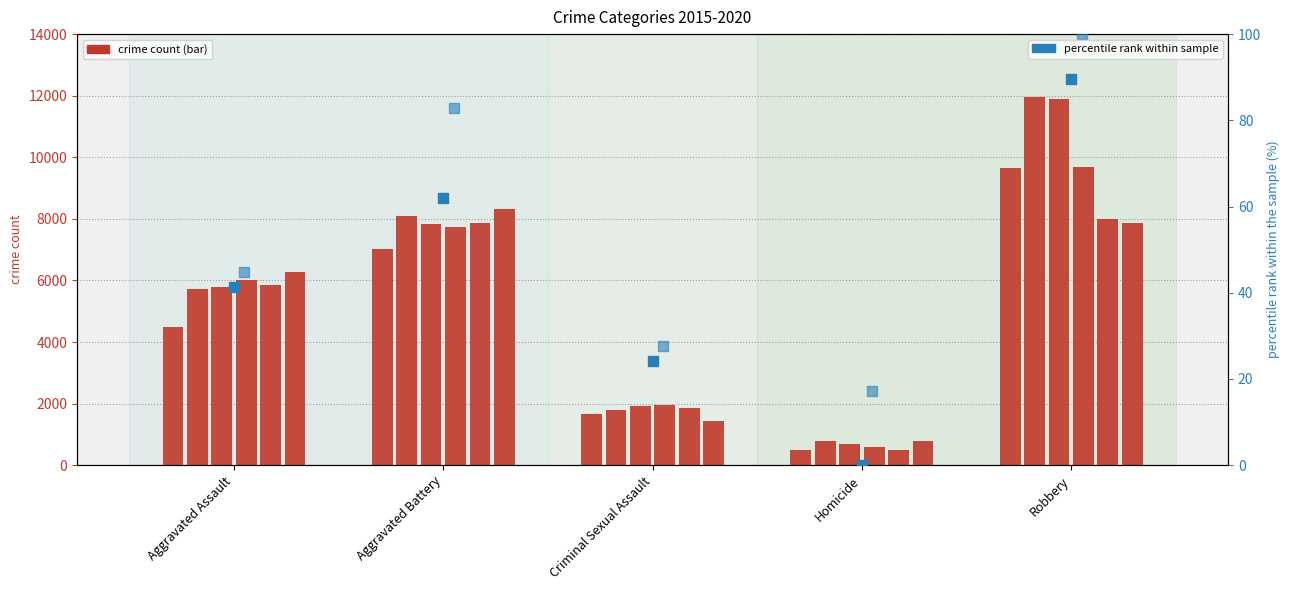

What is the change in value from Aggravated Assault to Criminal Sexual Assault?

-17.2